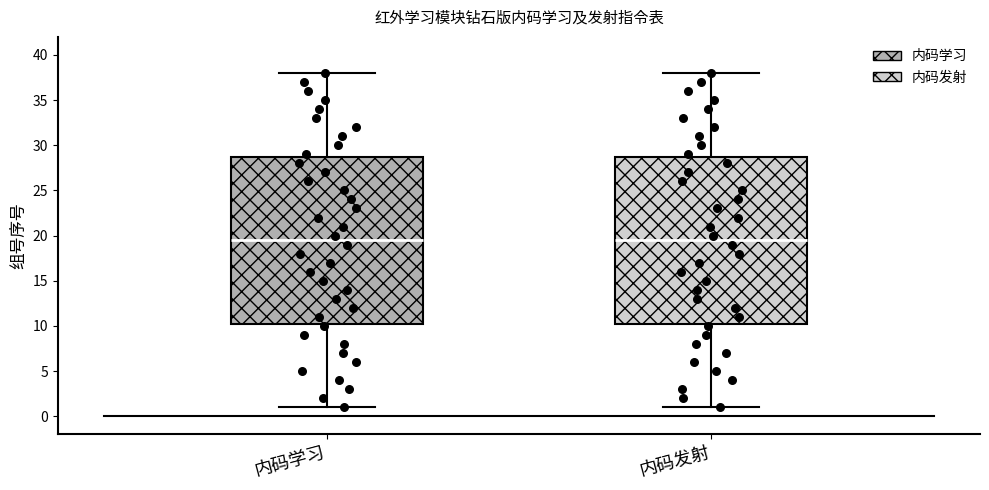

Reading left to right, transcribe this box plot: for each box, give where its median line is, the range the box spans, and where its two whiskers end, as read against the y-axis. The values are not printed on the chart, so give them approximately, as read against the axis.

内码学习: median 19.5, box 10.5 to 29.0, whiskers 1.0 to 38.0
内码发射: median 19.5, box 10.5 to 29.0, whiskers 1.0 to 38.0